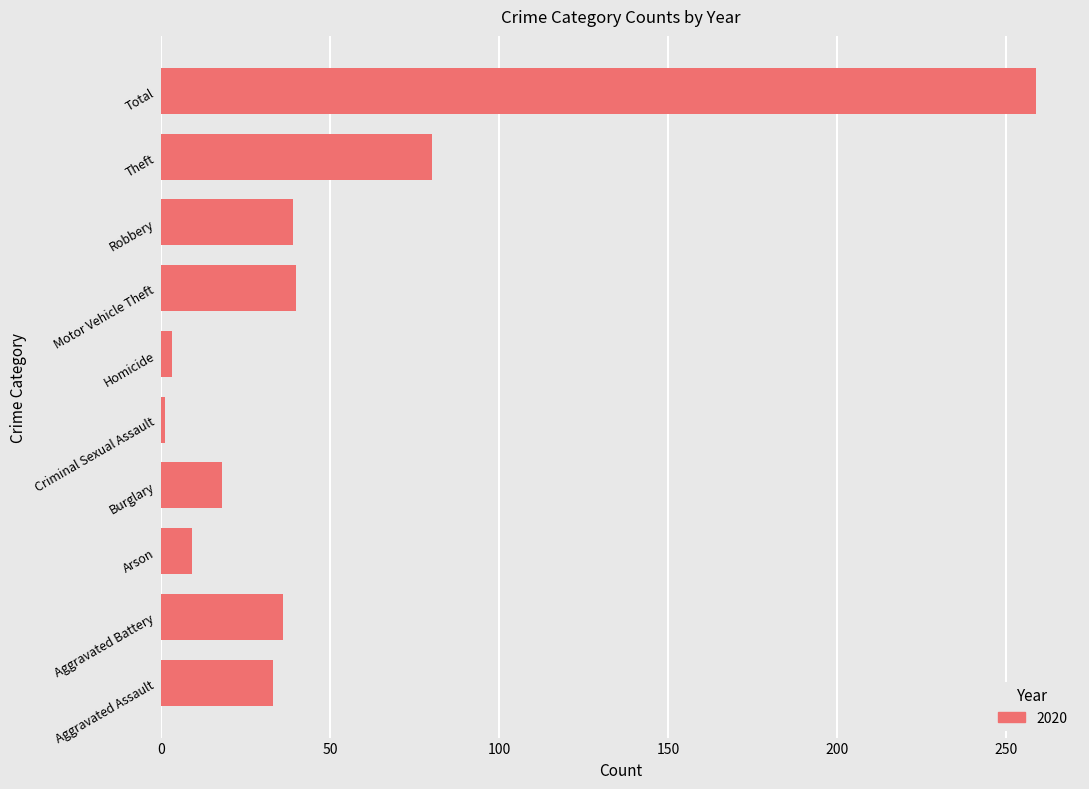

What is the sum of all values?

518